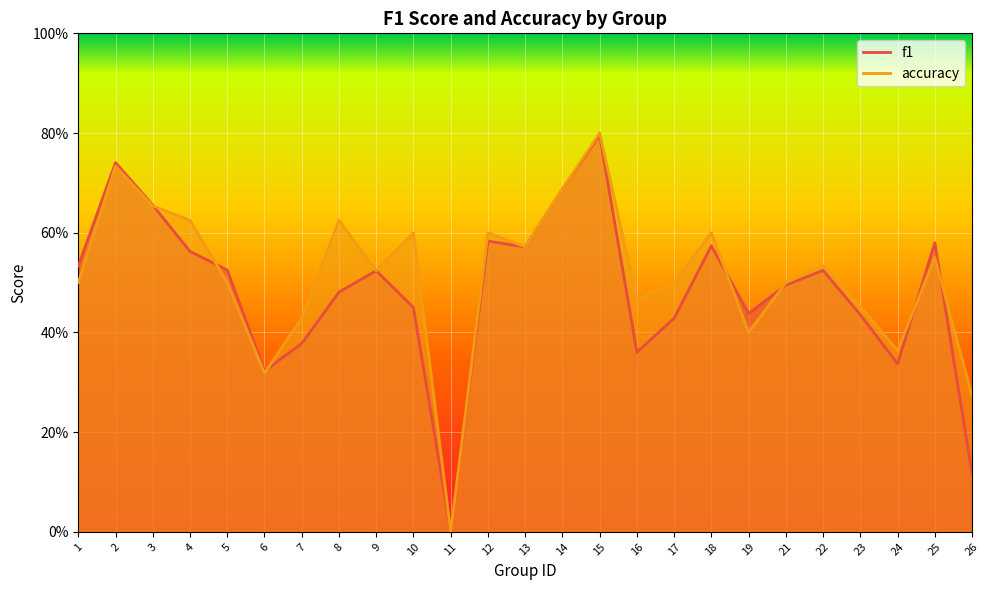

At which category does accuracy reach its first local peak?

2